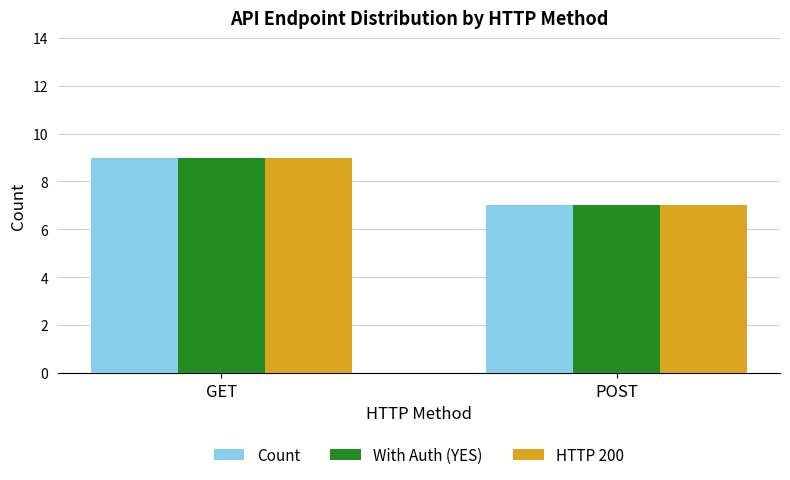

What is the sum of all HTTP 200 values?

16